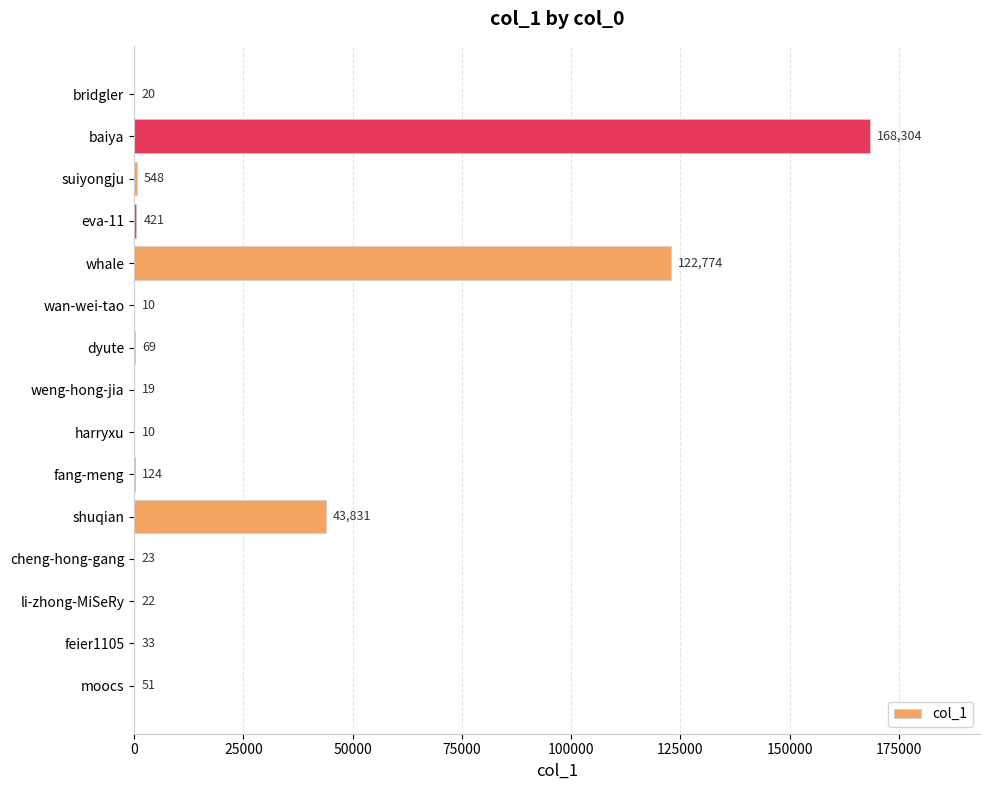

What is the maximum value shown in the chart?

168304